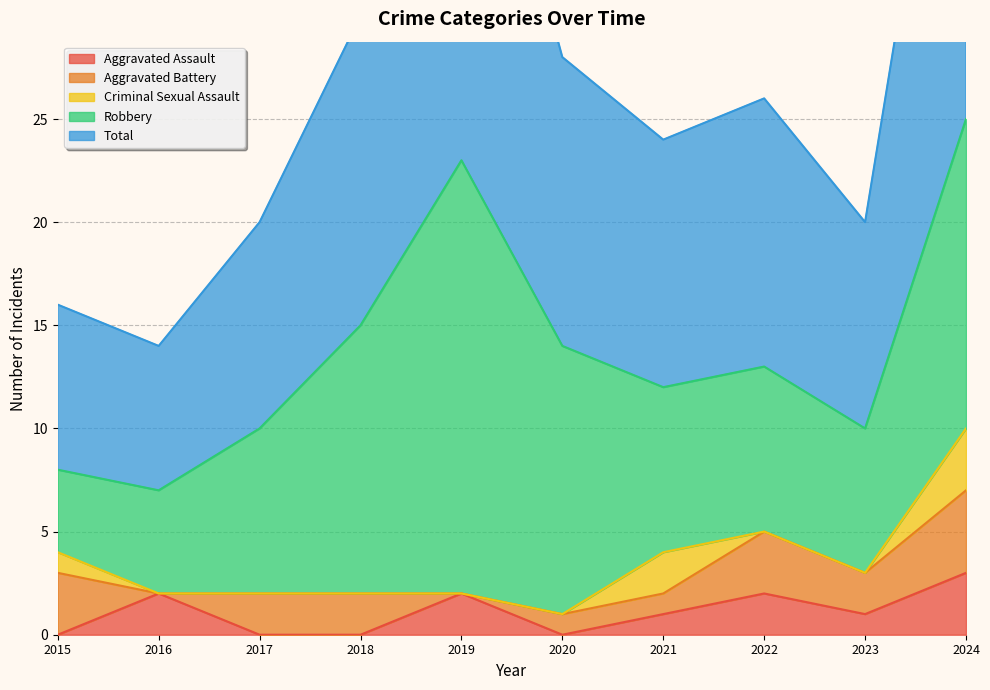

Between 2018 and 2023, which is larger?

2023